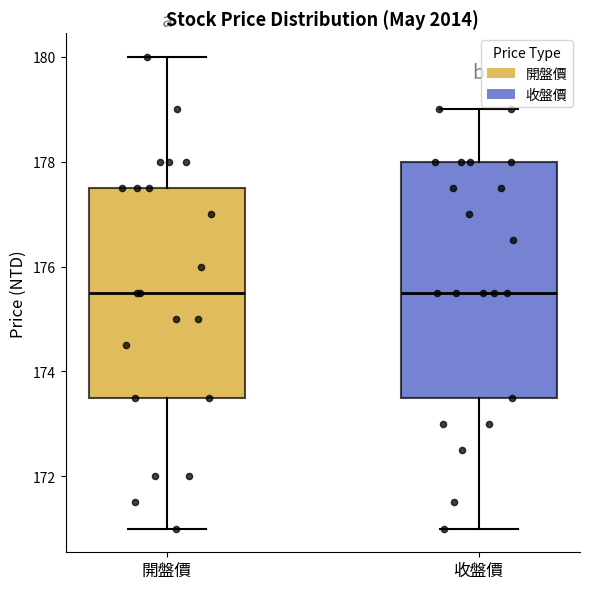

Where is the lower edge of the box for 開盤價 on the y-axis? The values are not printed on the chart, so give them approximately, as read against the axis.

173.6